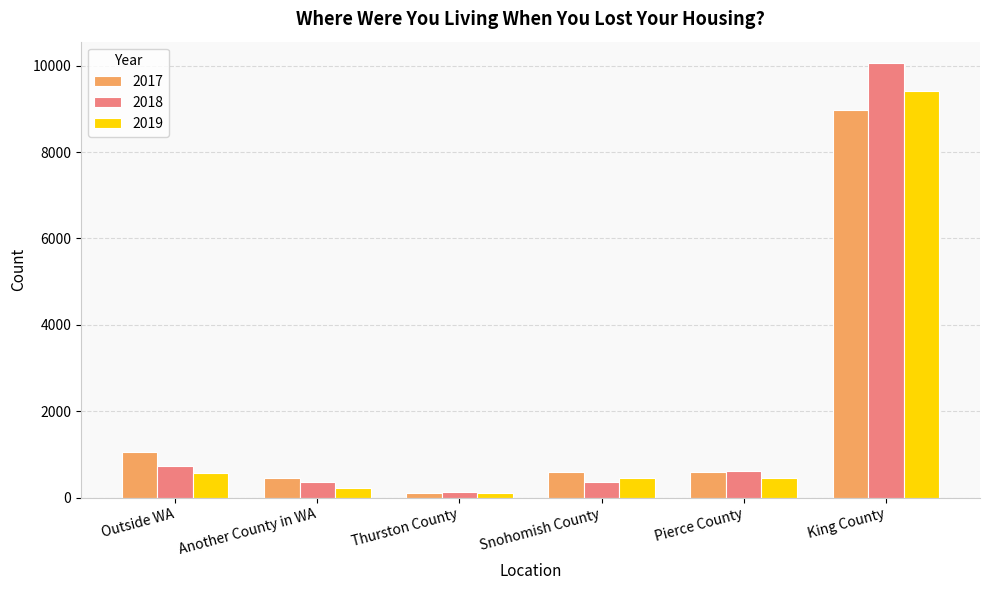

At Outside WA, list the series in order from smallest to largest.

2019, 2018, 2017